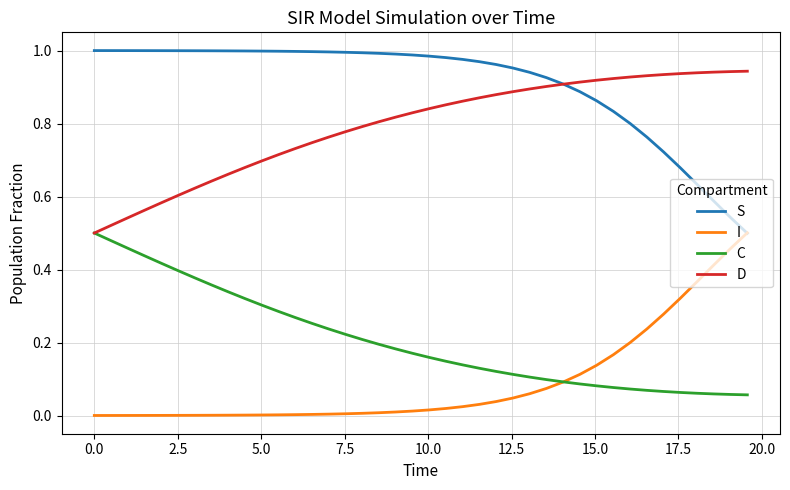

Which series has the largest total across all categories?

S